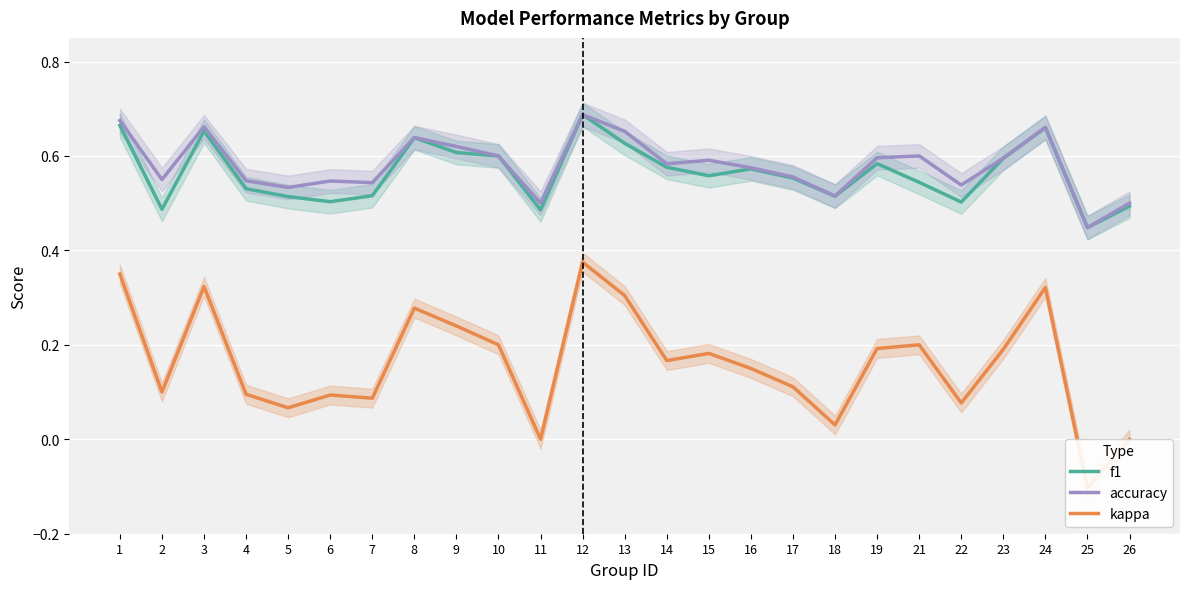

True or false: f1 and accuracy cross at least once.

False